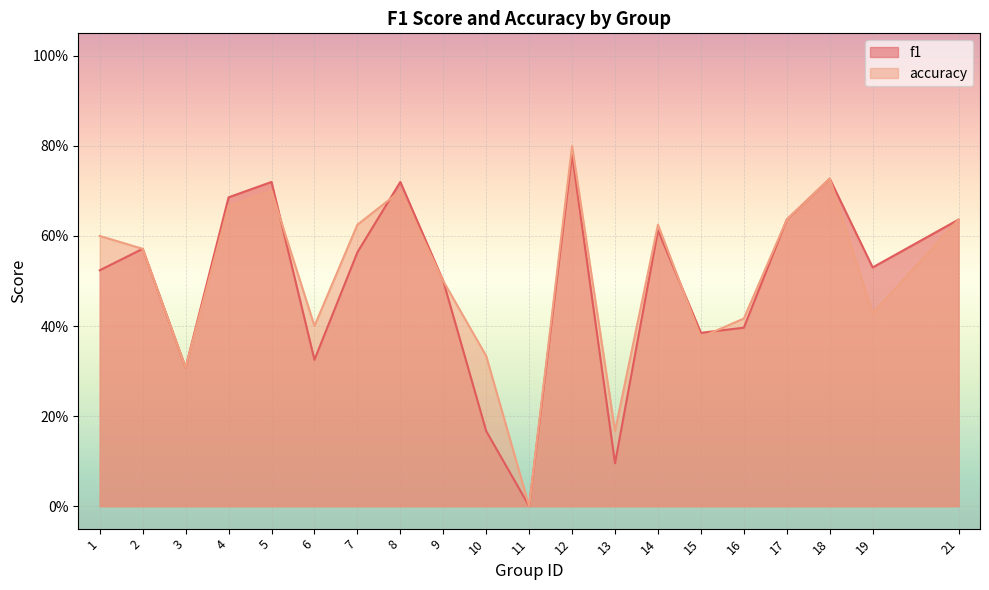

The value of f1 at 16 is 0.5. True or false?

False